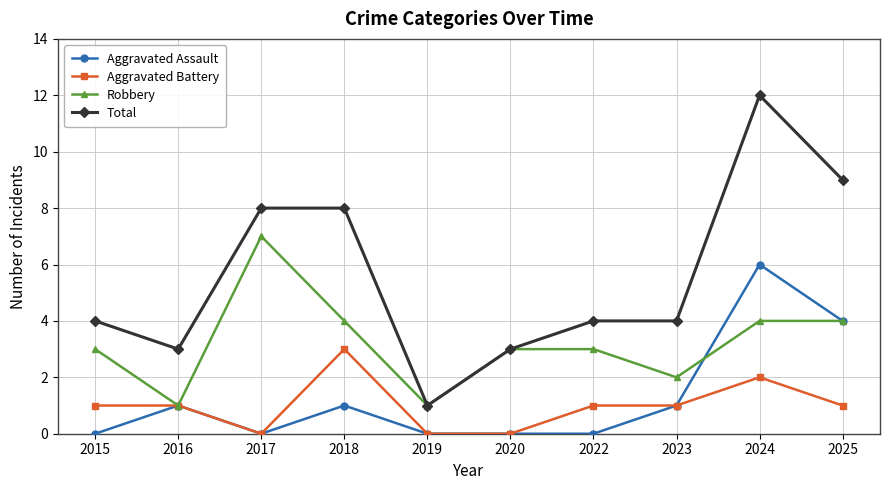

The Aggravated Battery series shows 1 at 2025. True or false?

True